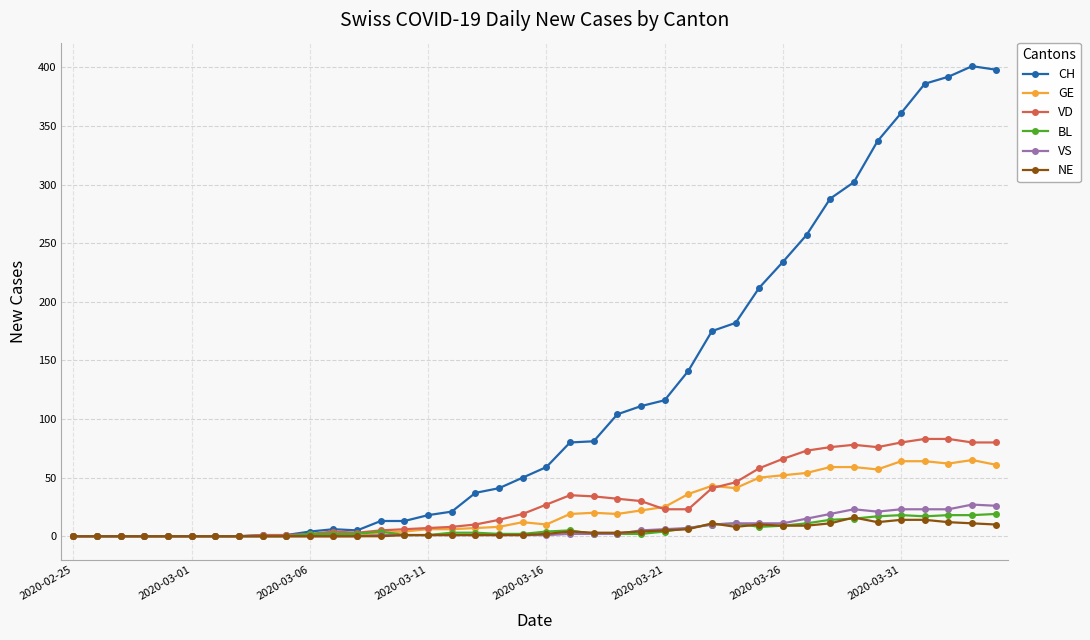

At how many categories does at least one series exceed 307?

6